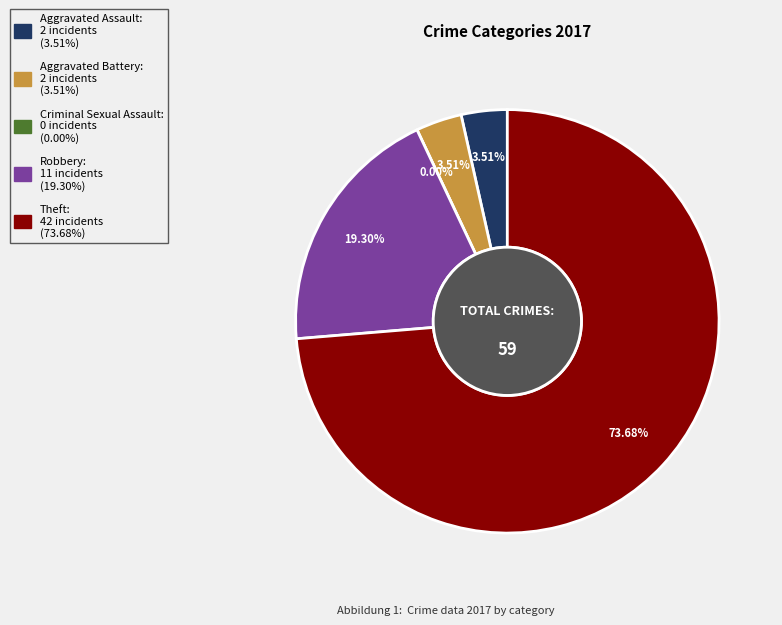

To the nearest percent, what is the combined percentage of Theft and Robbery?

93%